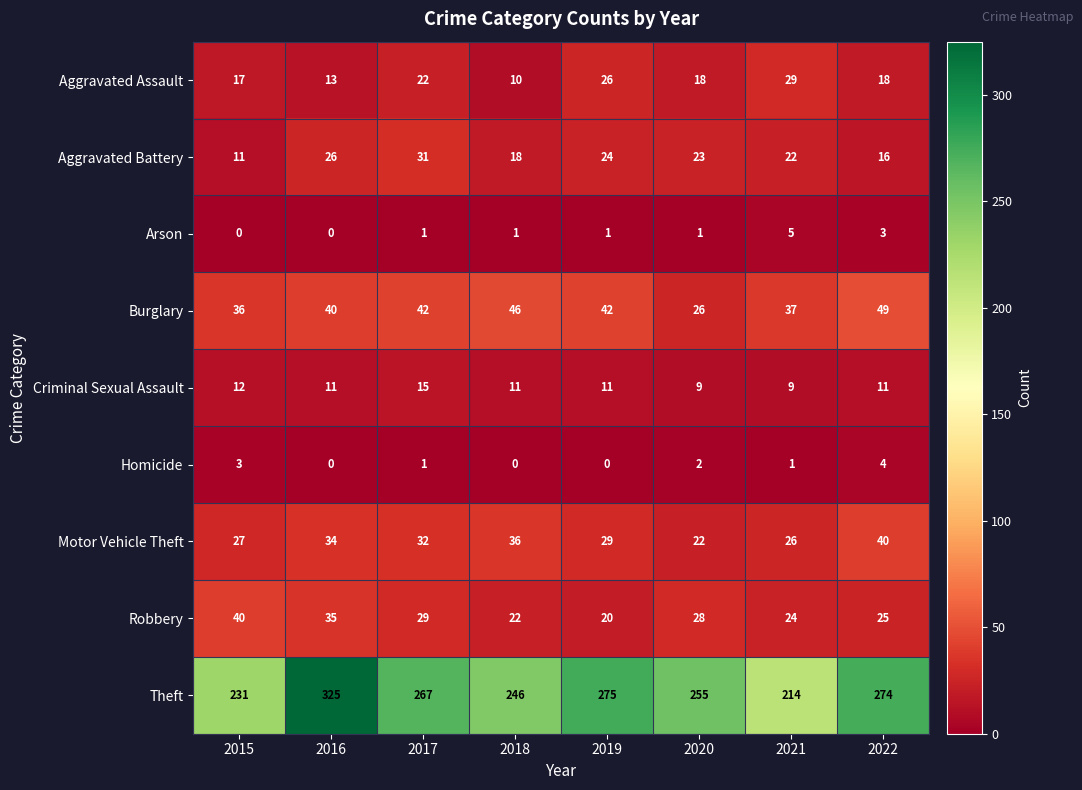

What is the greatest value displayed?

325